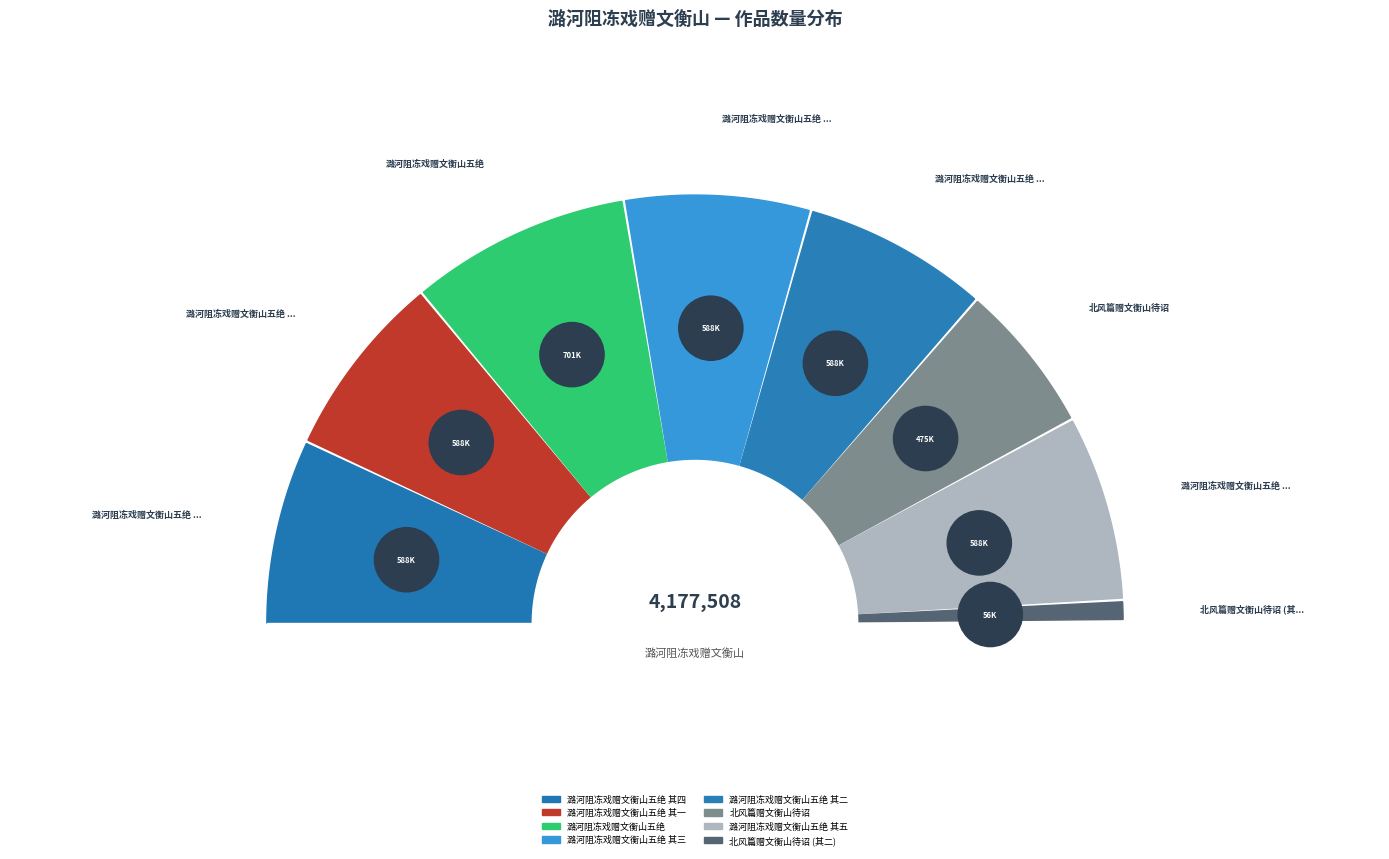

True or false: 北风篇赠文衡山待诏 accounts for 11% of the total.

True